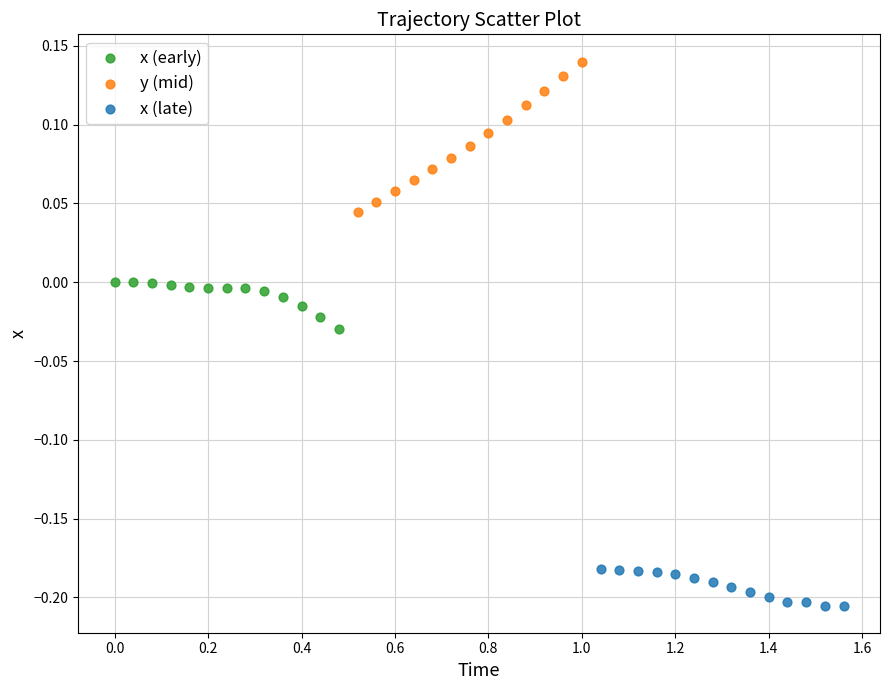

What are all the series names shown in the legend?

x (early), y (mid), x (late)